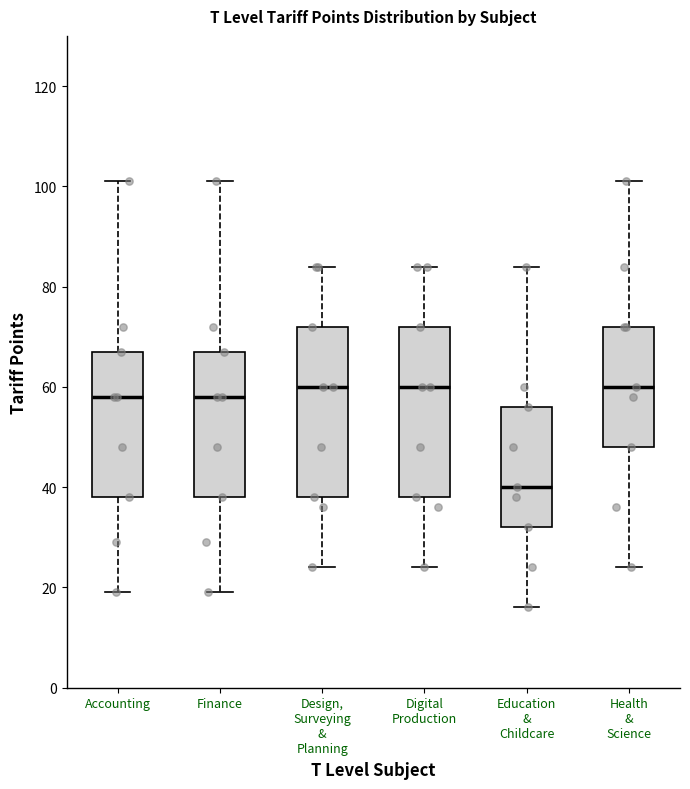

Reading left to right, read every box against the y-axis: the position of its median line, the range the box covers, and the ends of its whiskers. The values are not printed on the chart, so give them approximately, as read against the axis.

Accounting: median 58, box 38 to 68, whiskers 20 to 102
Finance: median 58, box 38 to 68, whiskers 20 to 102
Design, Surveying & Planning: median 60, box 38 to 72, whiskers 24 to 84
Digital Production: median 60, box 38 to 72, whiskers 24 to 84
Education & Childcare: median 40, box 32 to 56, whiskers 16 to 84
Health & Science: median 60, box 48 to 72, whiskers 24 to 102